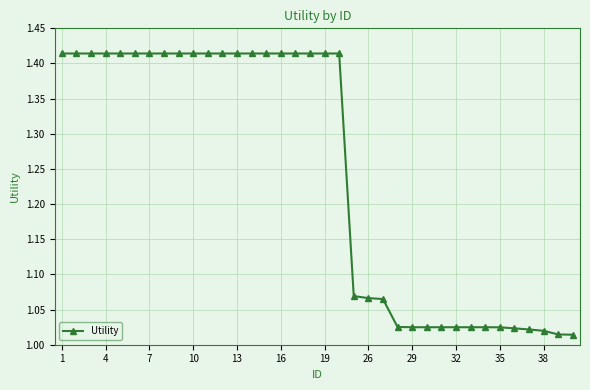

What is the sum of all values?

44.8